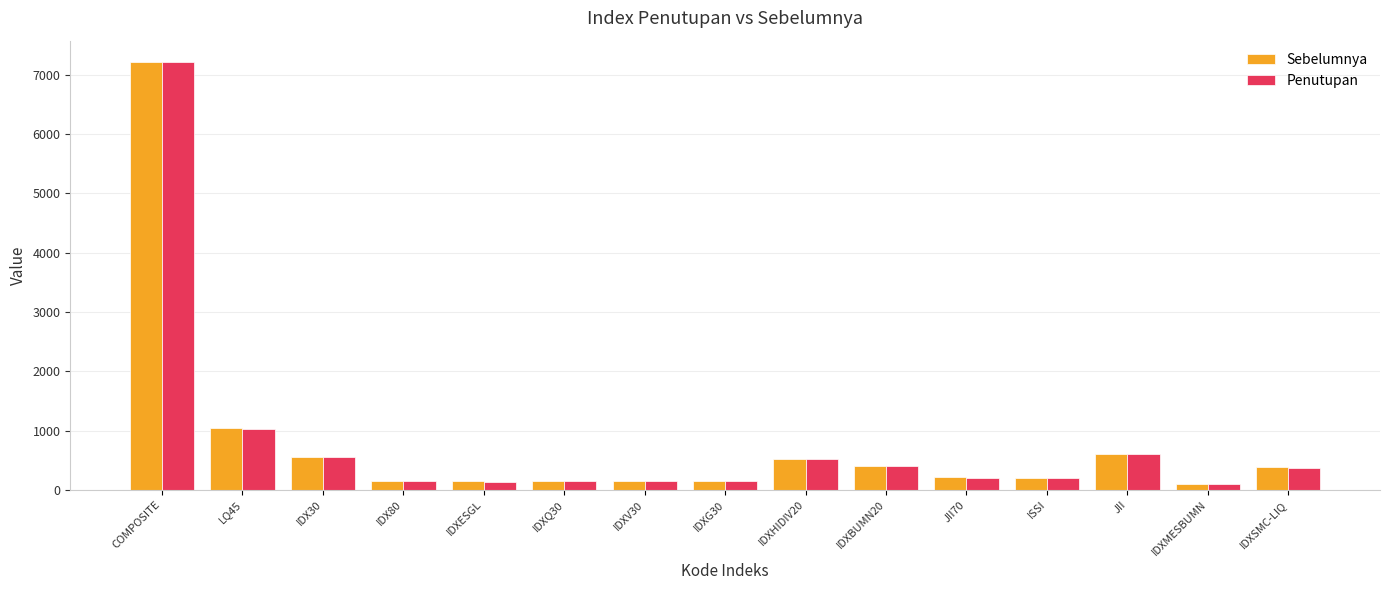

What is the label of the 8th bar from the left?

IDXG30